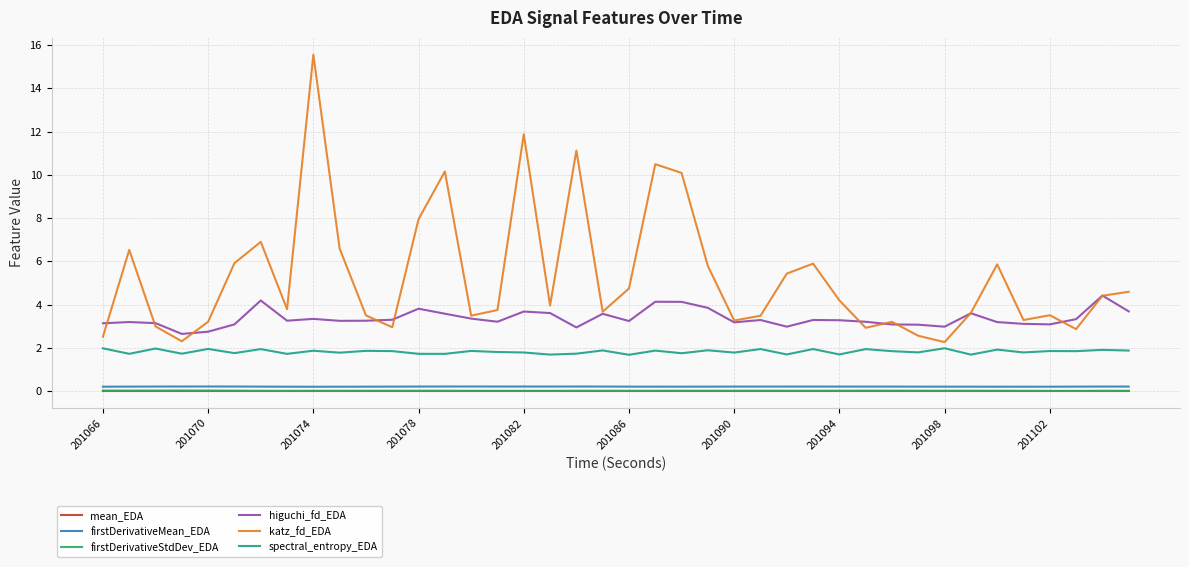

True or false: mean_EDA and higuchi_fd_EDA cross at least once.

False